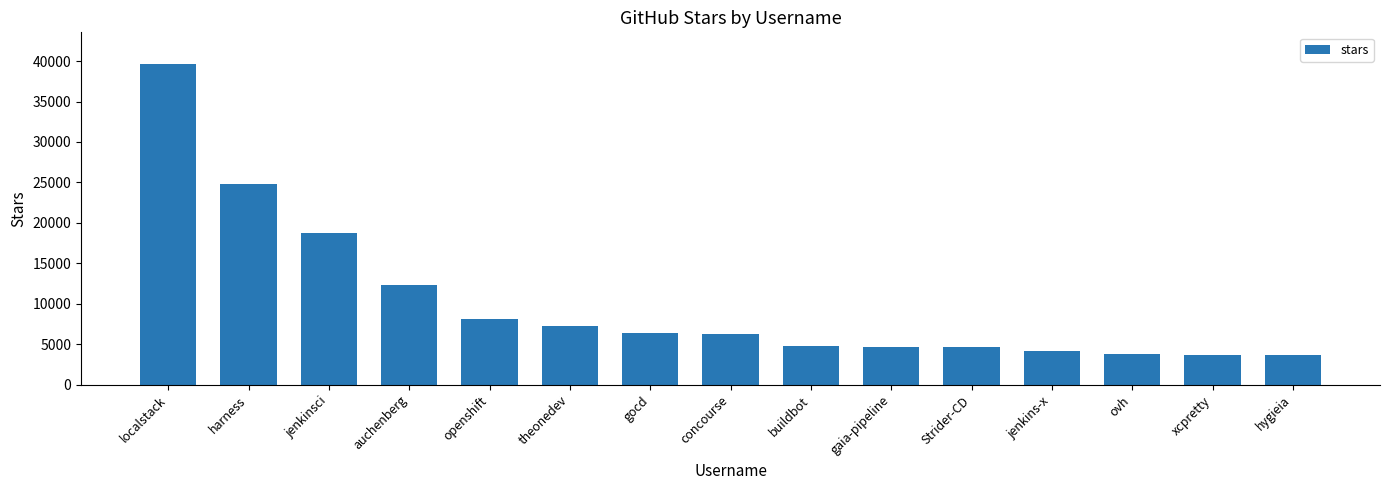

Which category has the highest value across all series?

localstack